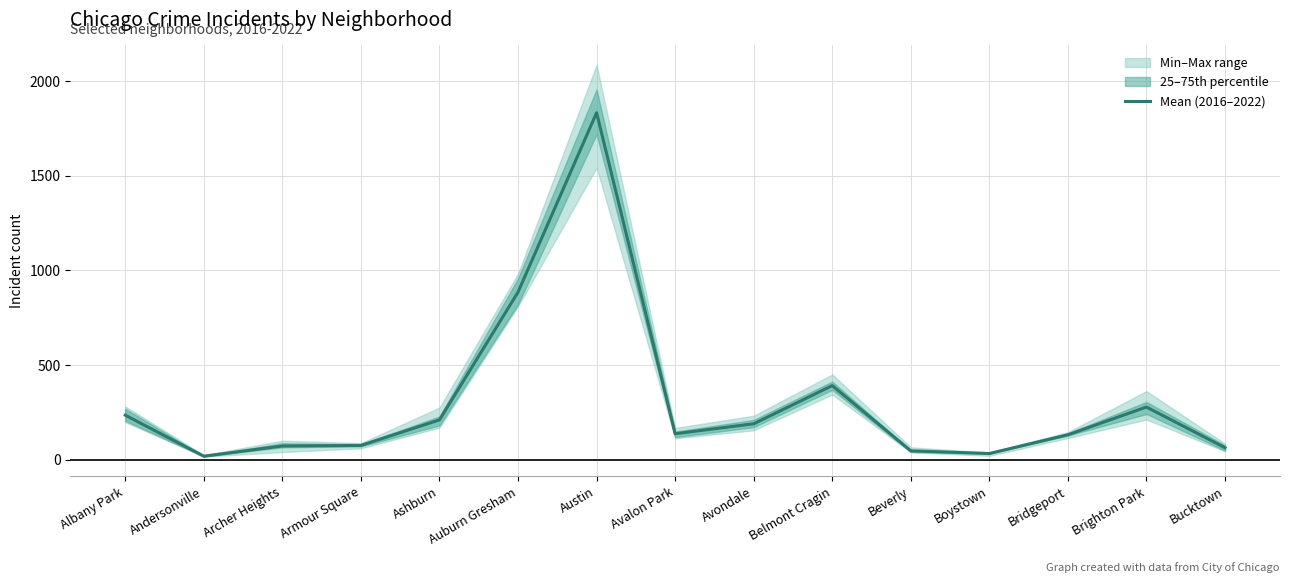

Reading left to right, transcribe all the data shown in this chart.

235.8	19.2	73.2	76.2	210.8	885.8	1833.2	137.8	190.3	392.0	47.7	33.2	132.3	278.8	64.0